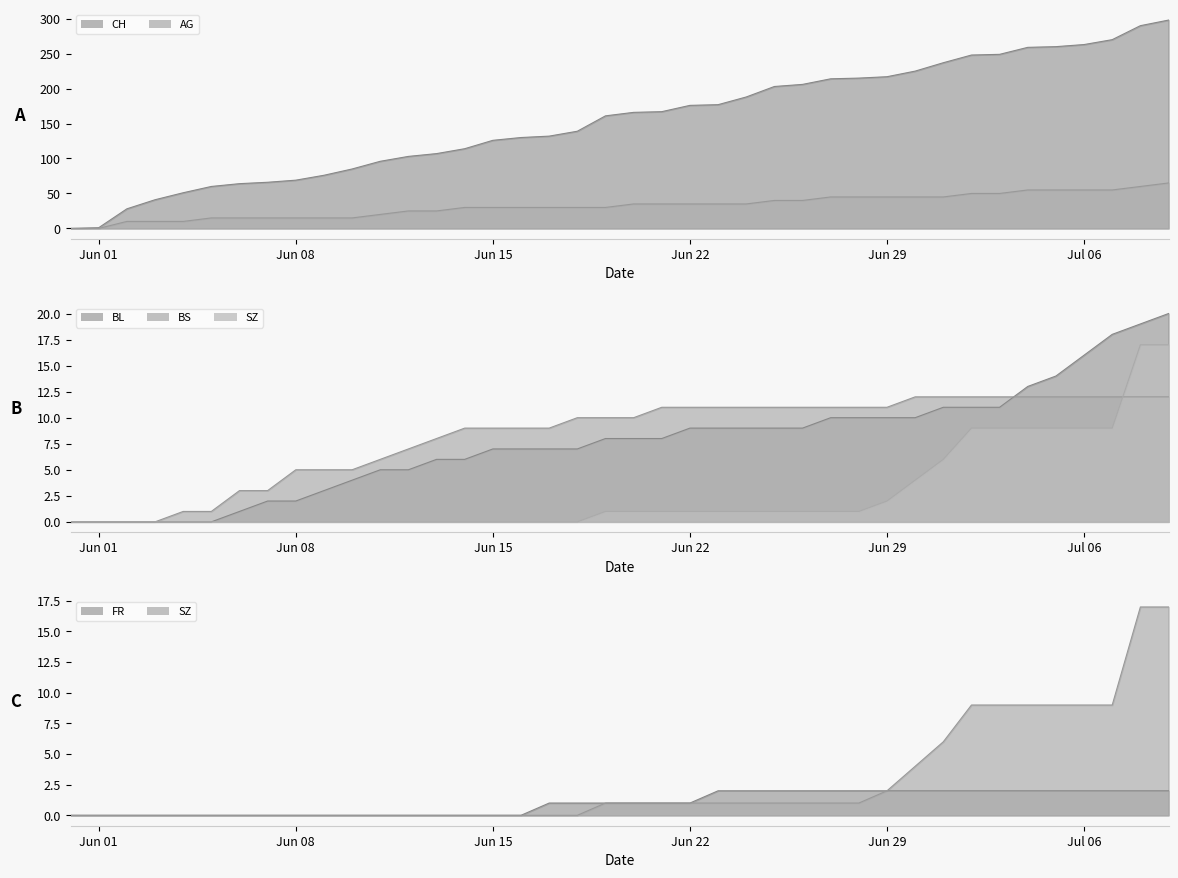

True or false: BS and FR cross at least once.

False